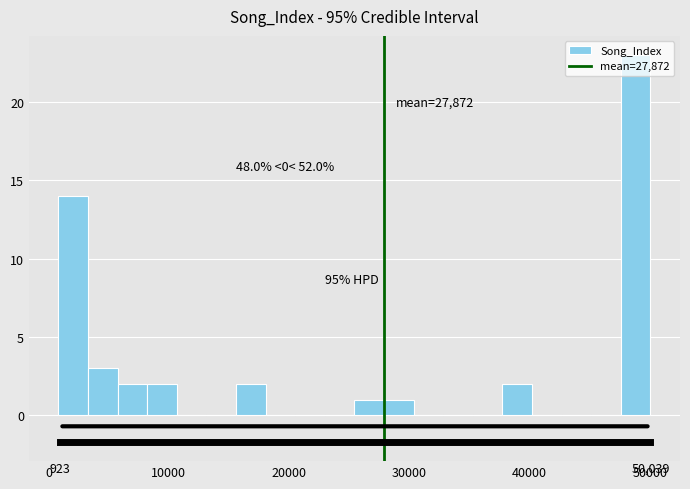

Around what value on the x-axis is the tallest bar? Give the approximate position of its centre, as read against the axis.

49000